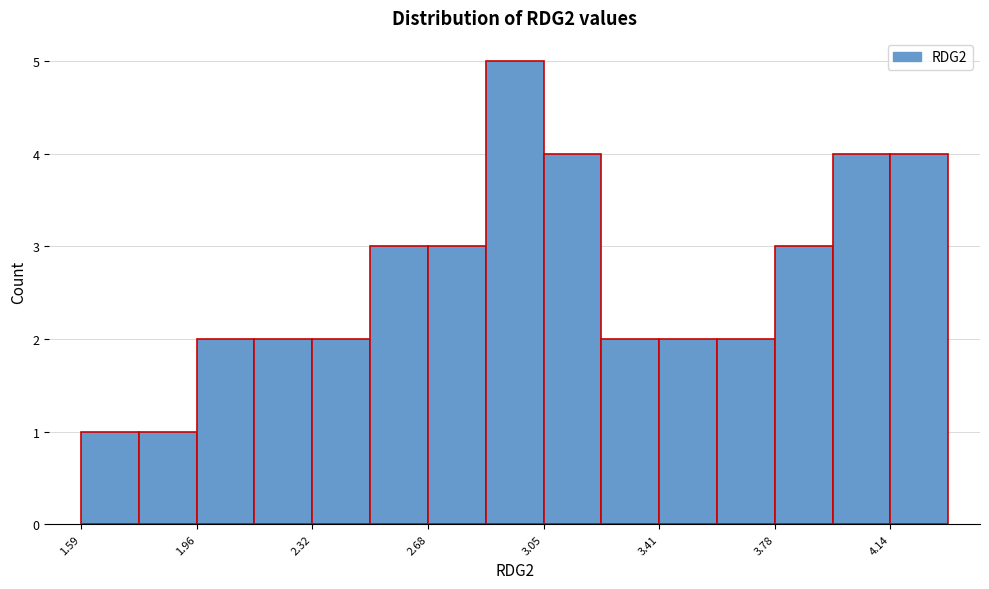

Read against the x-axis, roughly where is the centre of the tallest bar?

2.95